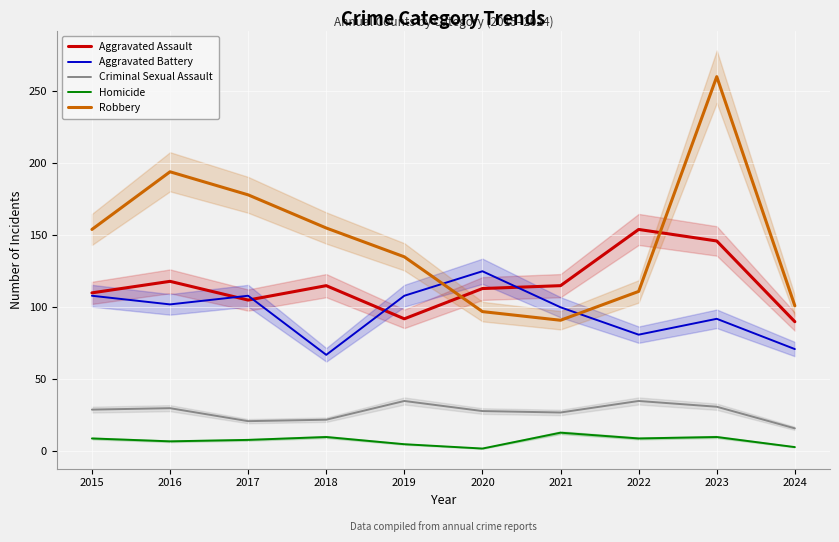

Is the value of Robbery at 2020 greater than the value of Criminal Sexual Assault at 2017?

Yes